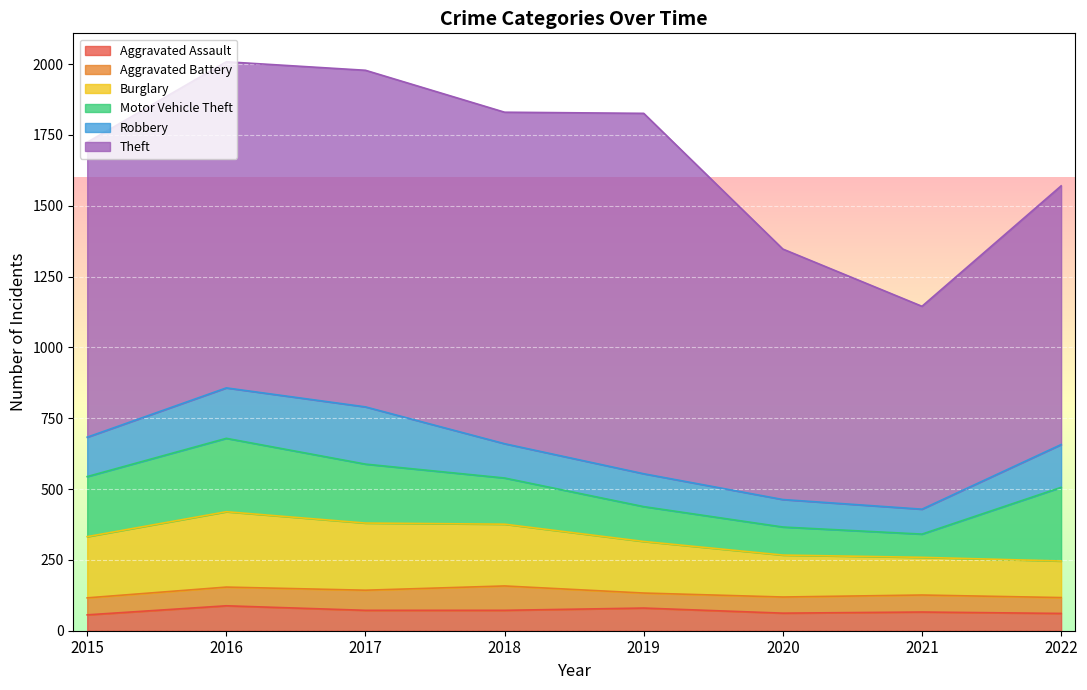

True or false: Burglary has a value of 50 at 2022.

False